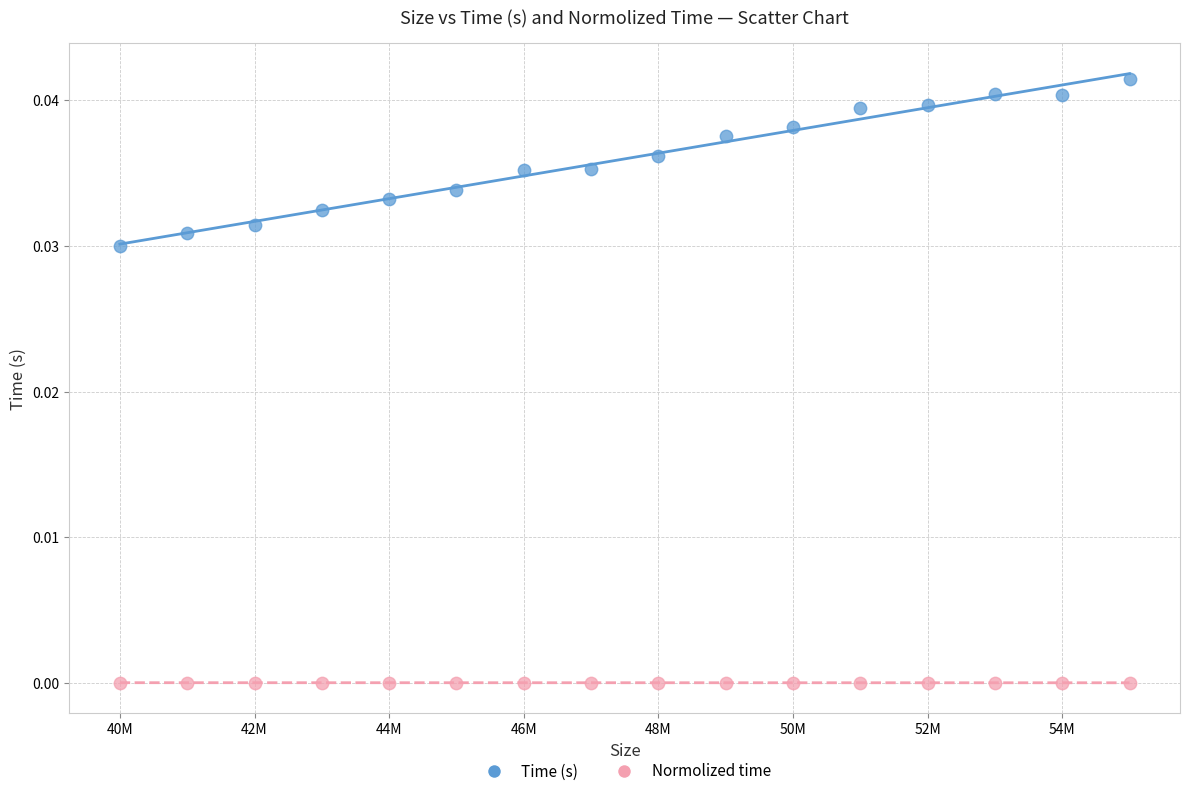

Which series has the largest Y range (max minus min)?

Time (s)